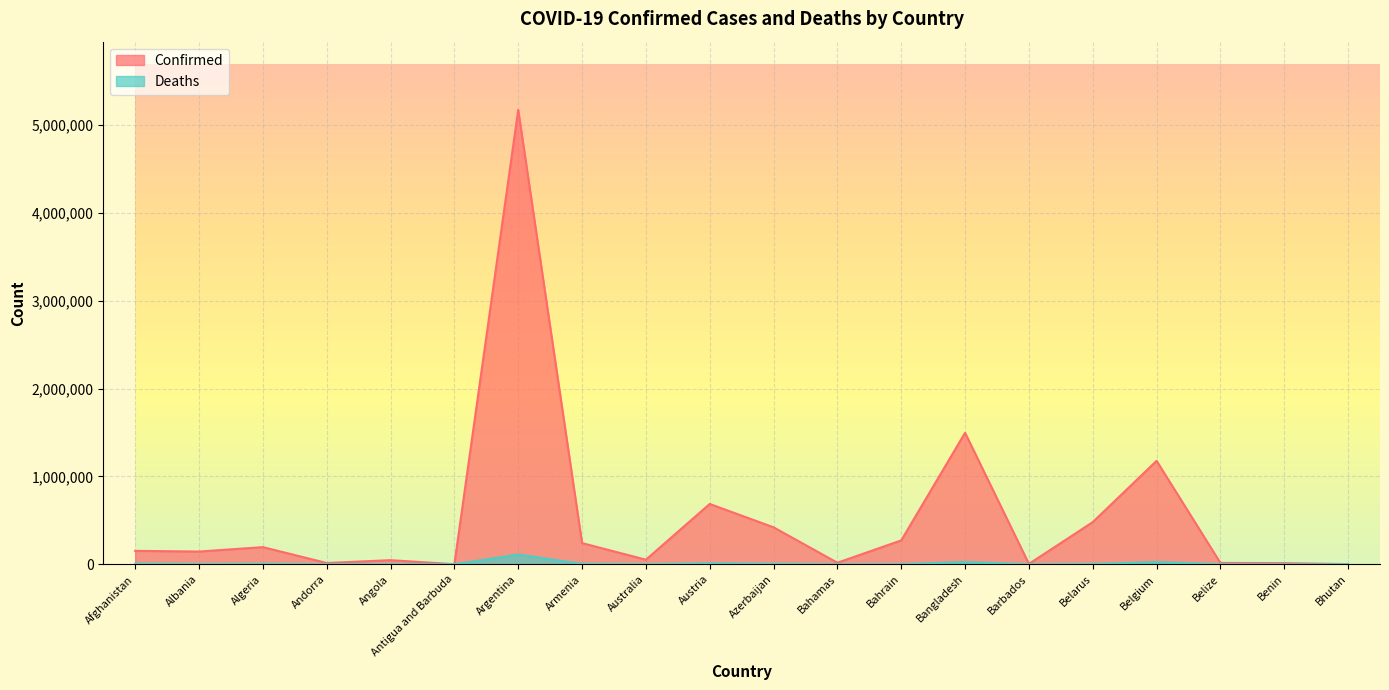

What is the minimum value for Deaths?

3